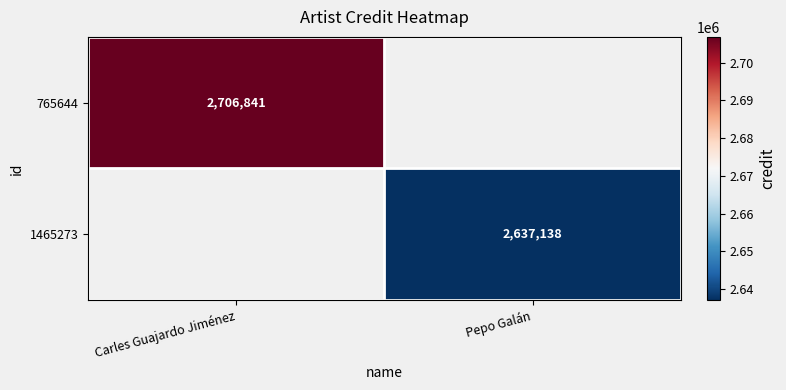

Is it true that 765644 equals 4669424 at Carles Guajardo Jiménez?

False